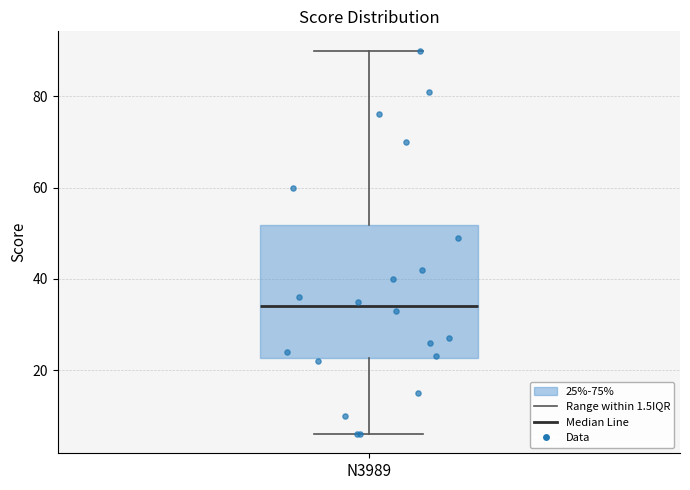

Transcribe this box plot: give where the median line is, the range the box spans, and where the two whiskers end, as read against the y-axis. The values are not printed on the chart, so give them approximately, as read against the axis.

median 34, box 22 to 52, whiskers 6 to 90